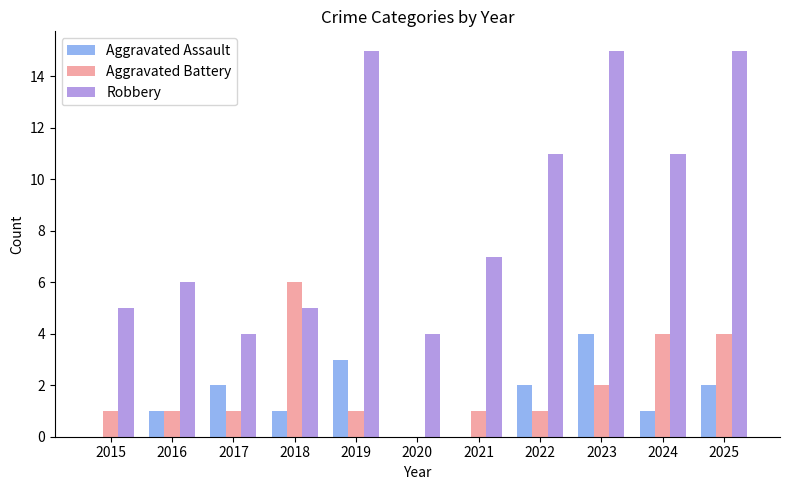

What value does the Aggravated Battery series have at 2023?

2